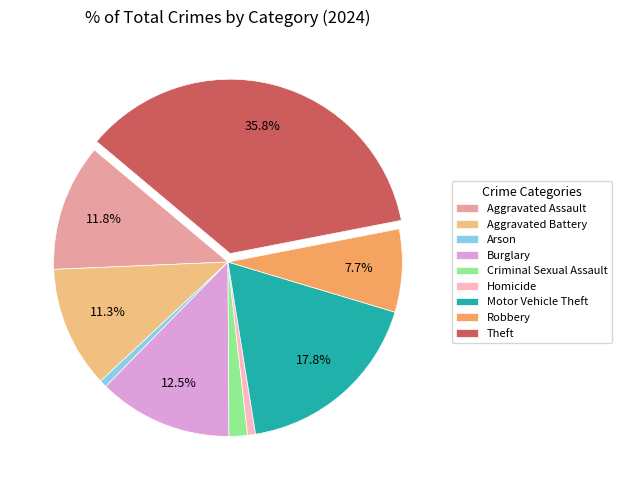

How many slices are in this pie chart?

9